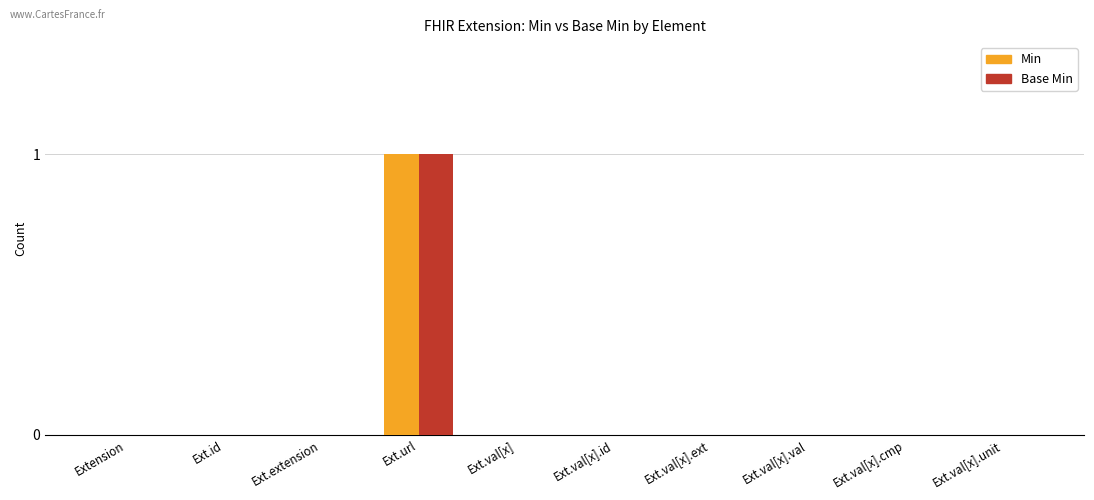

What are all the series names shown in the legend?

Min, Base Min